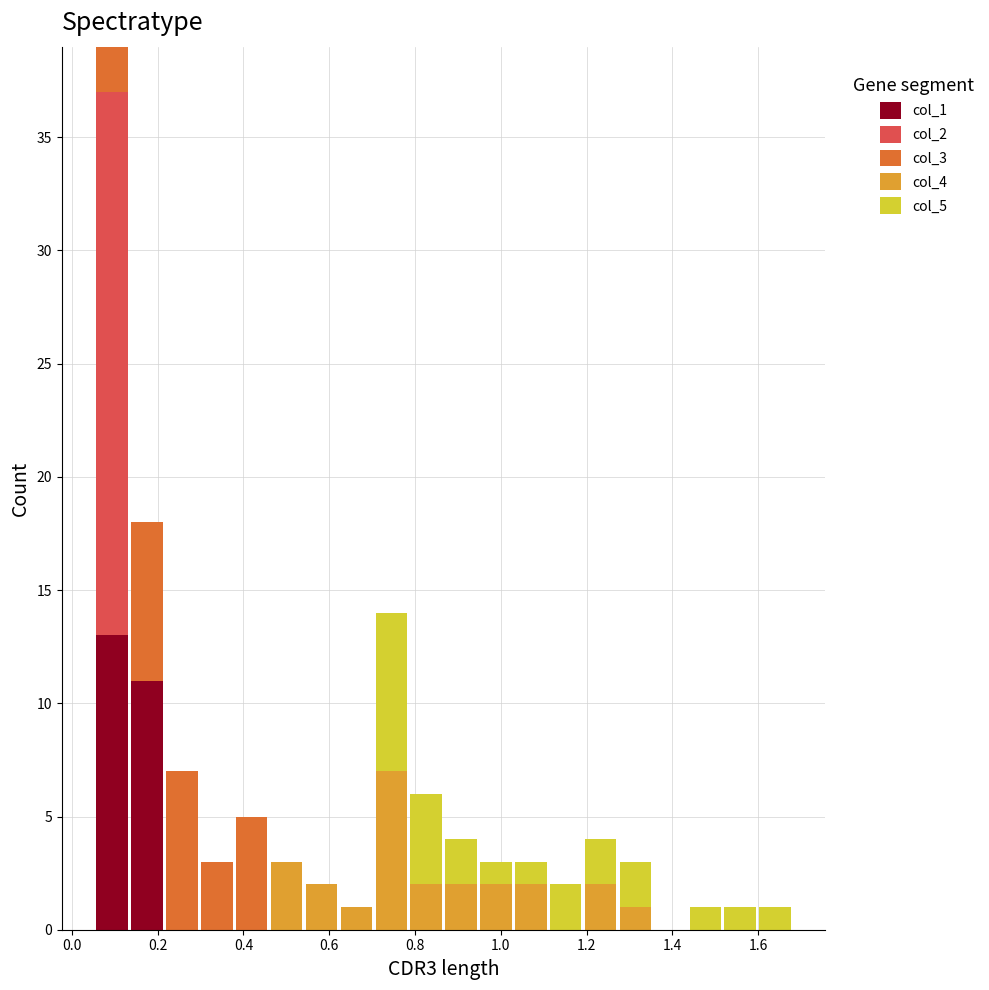

Reading left to right, list every stacked bar in this chart as the range it spans on the x-axis followed by its total height. Neither the bar edges nor the heights are printed on the chart, so give them approximately, as read against the axes.

0.06 to 0.14: 39
0.14 to 0.22: 18
0.22 to 0.30: 7
0.30 to 0.38: 3
0.38 to 0.46: 5
0.46 to 0.54: 3
0.54 to 0.62: 2
0.62 to 0.70: 1
0.70 to 0.78: 14
0.78 to 0.86: 6
0.86 to 0.94: 4
0.94 to 1.02: 3
1.02 to 1.12: 3
1.12 to 1.20: 2
1.20 to 1.28: 4
1.28 to 1.36: 3
1.36 to 1.44: 0
1.44 to 1.52: 1
1.52 to 1.60: 1
1.60 to 1.68: 1